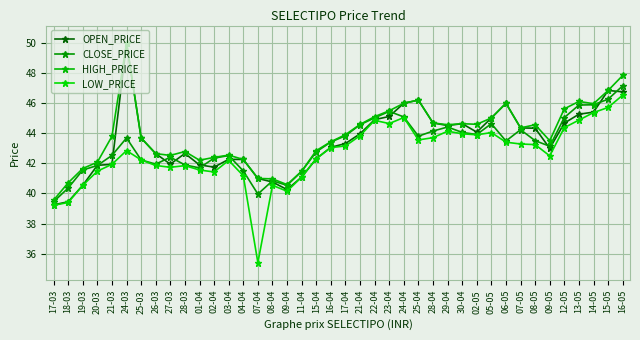

Is the value of OPEN_PRICE at 05-05 greater than the value of LOW_PRICE at 04-04?

Yes